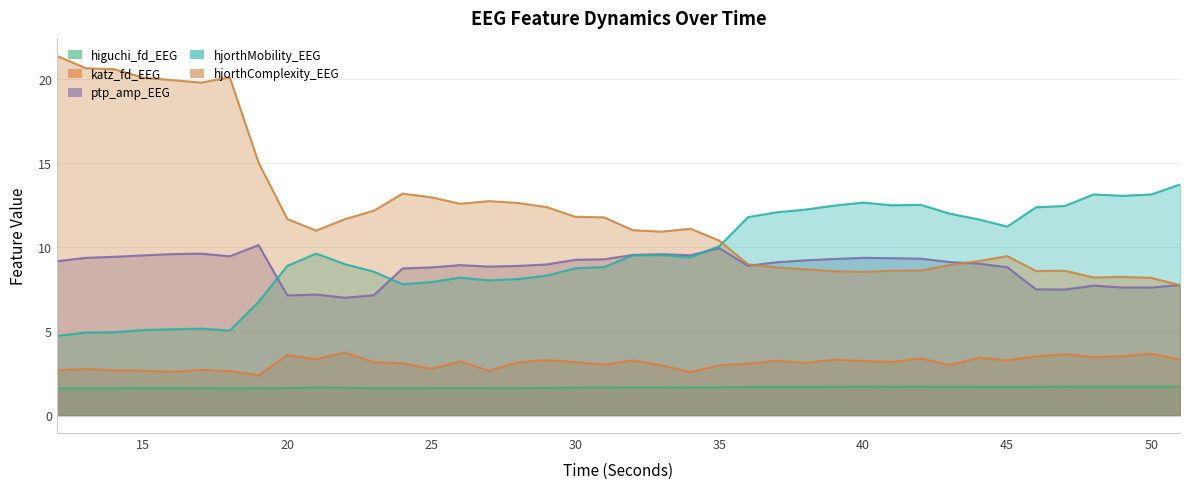

What is the value of the higuchi_fd_EEG point at the 14th from the left?

1.6